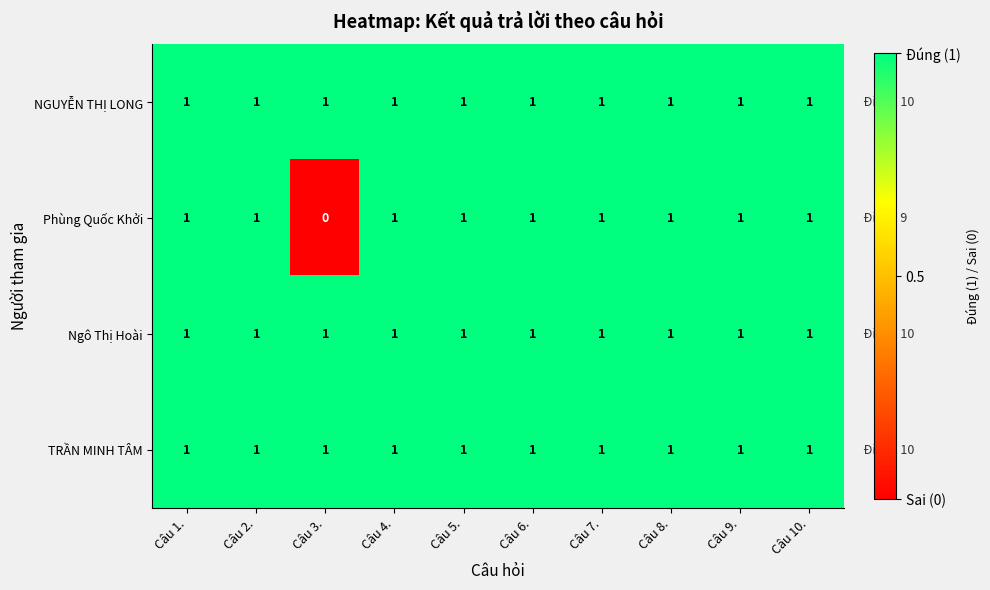

True or false: Ngô Thị Hoài has a value of 1 at Câu 7..

True